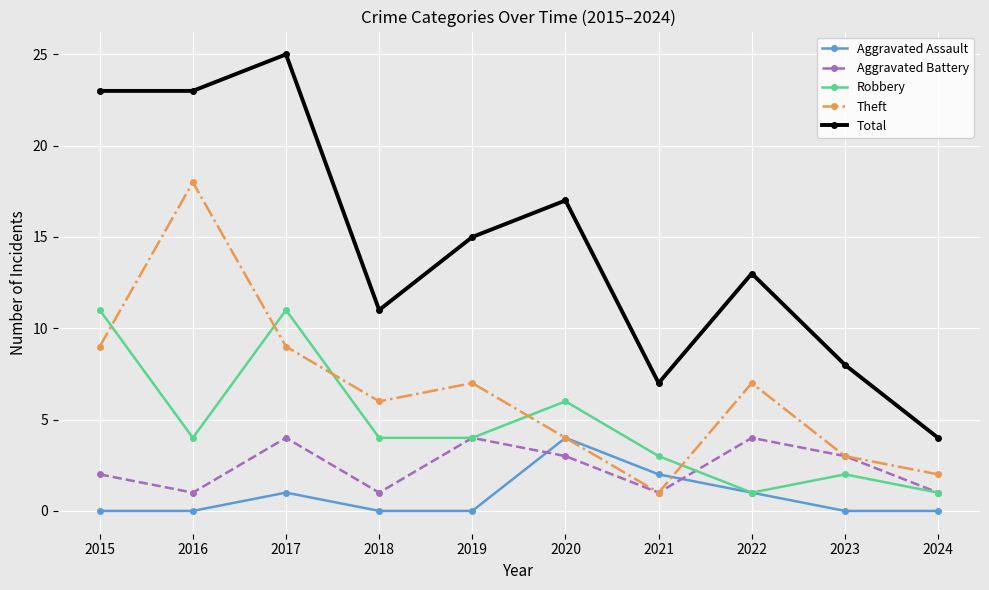

What is the spread (max minus min) of values at 2023?

8